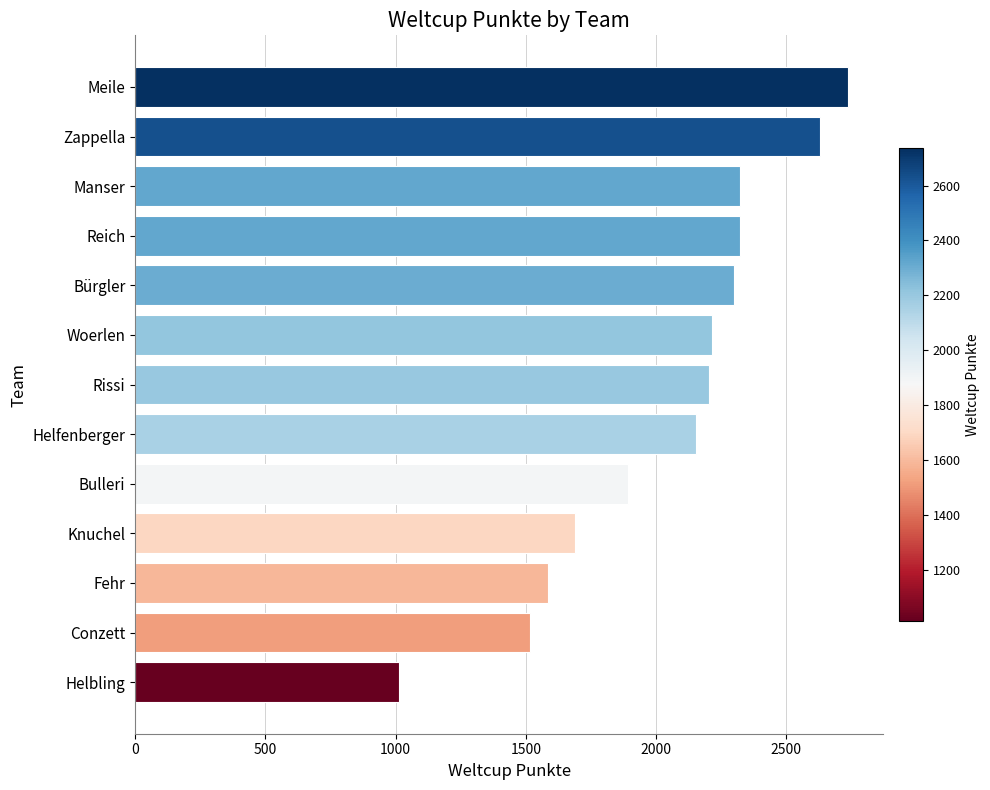

True or false: the data shows 2213 at Woerlen.

True